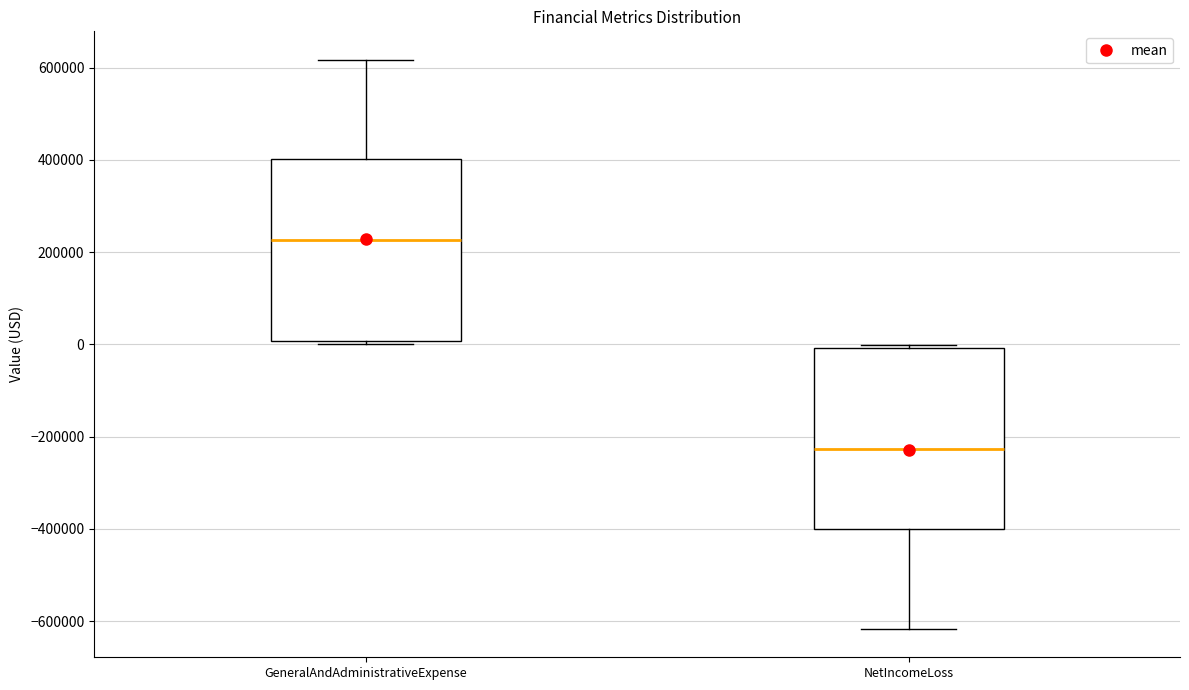

Which box's median line is the highest?

GeneralAndAdministrativeExpense